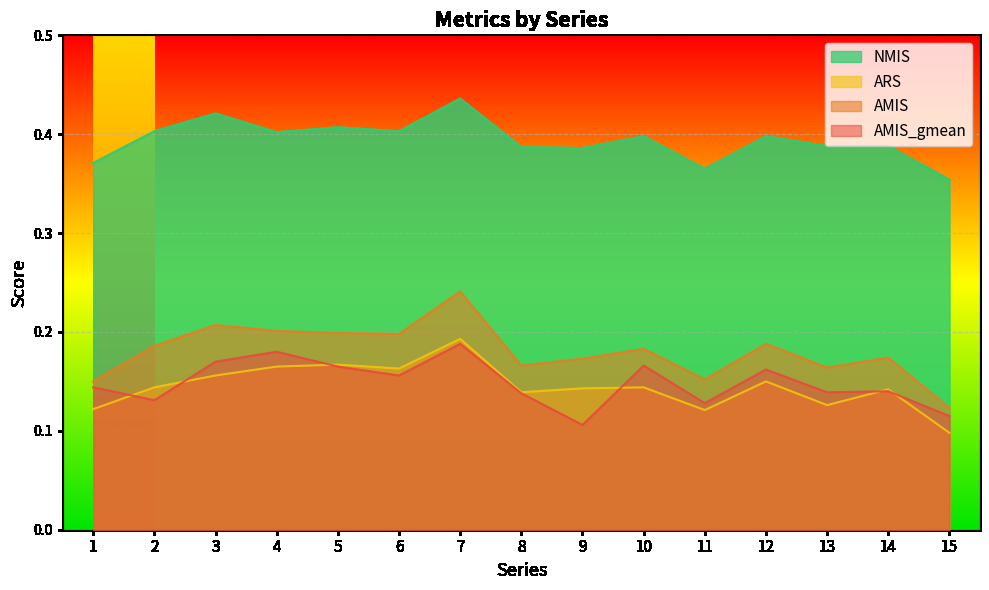

What is the approximate value of AMIS_gmean at 2?

0.1